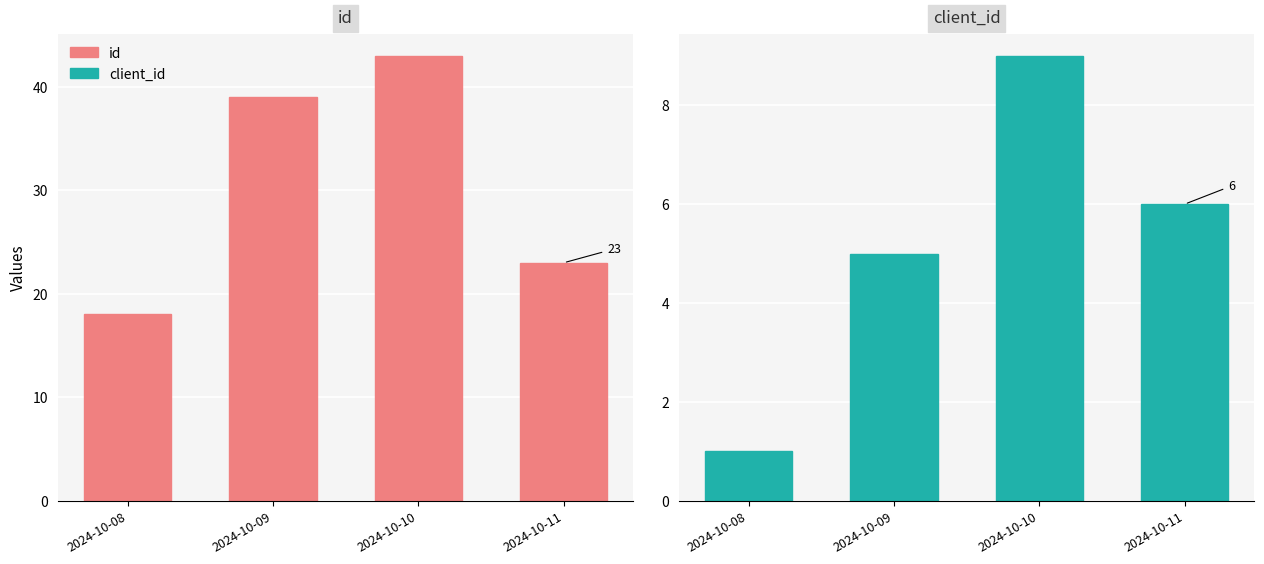

What are all the series names shown in the legend?

id, client_id